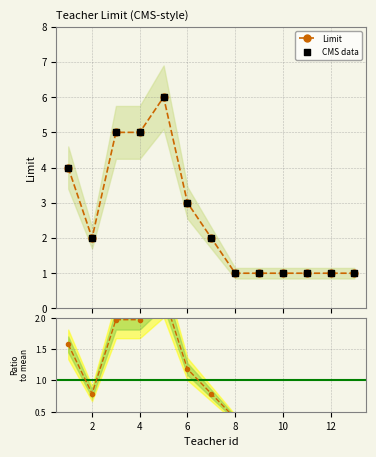

What is the highest value of the Limit series?

6